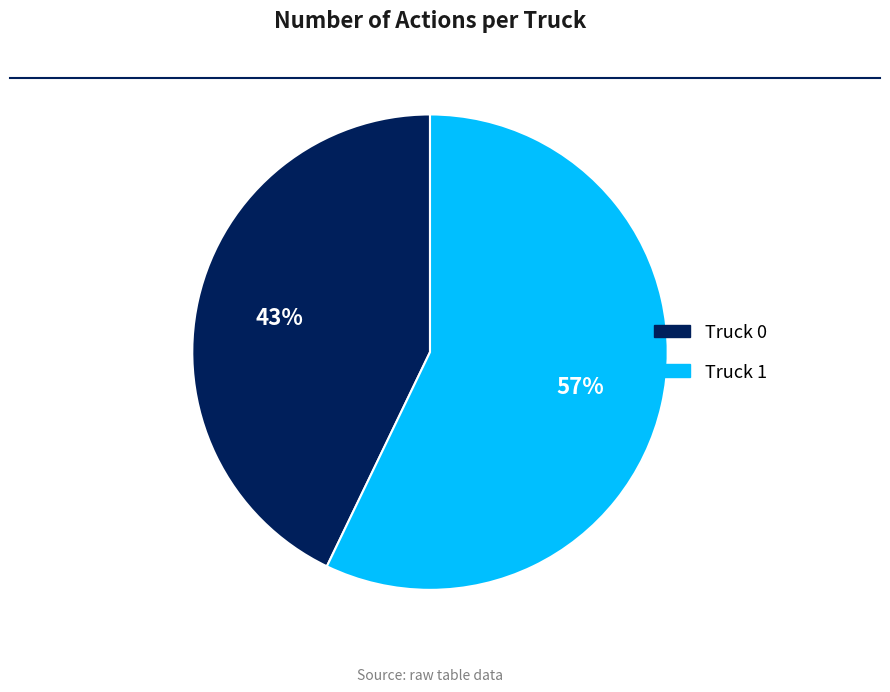

Rank the categories by value from highest to lowest.

Truck 1, Truck 0